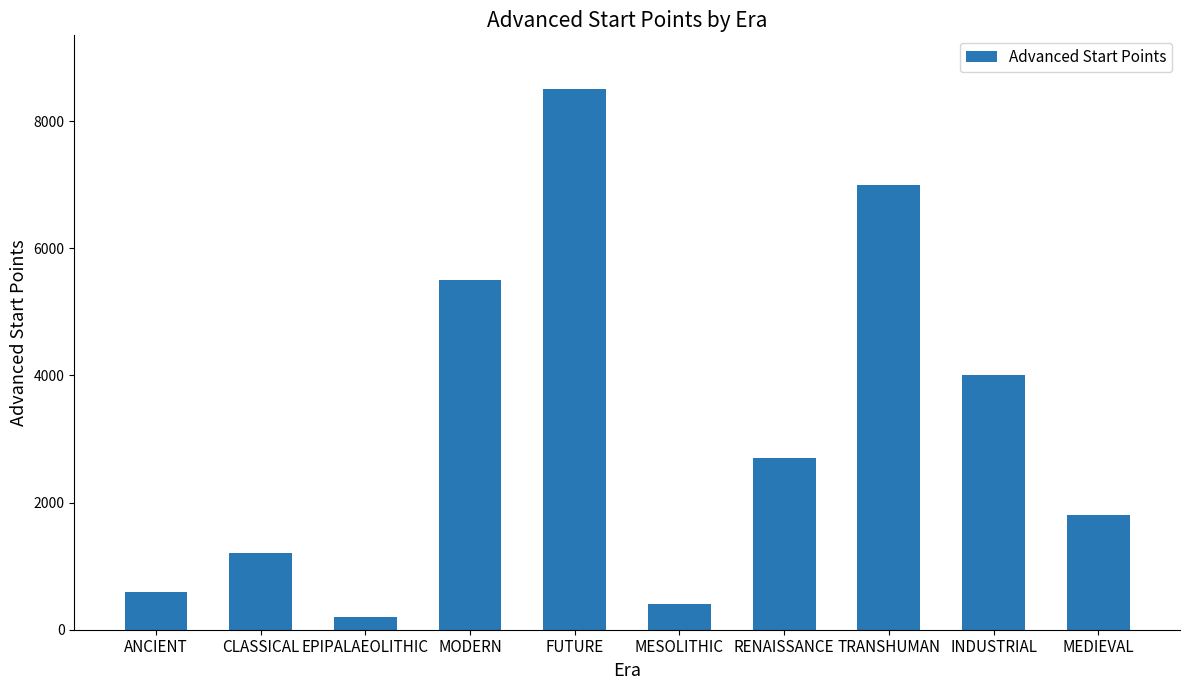

True or false: the data shows 2465 at INDUSTRIAL.

False